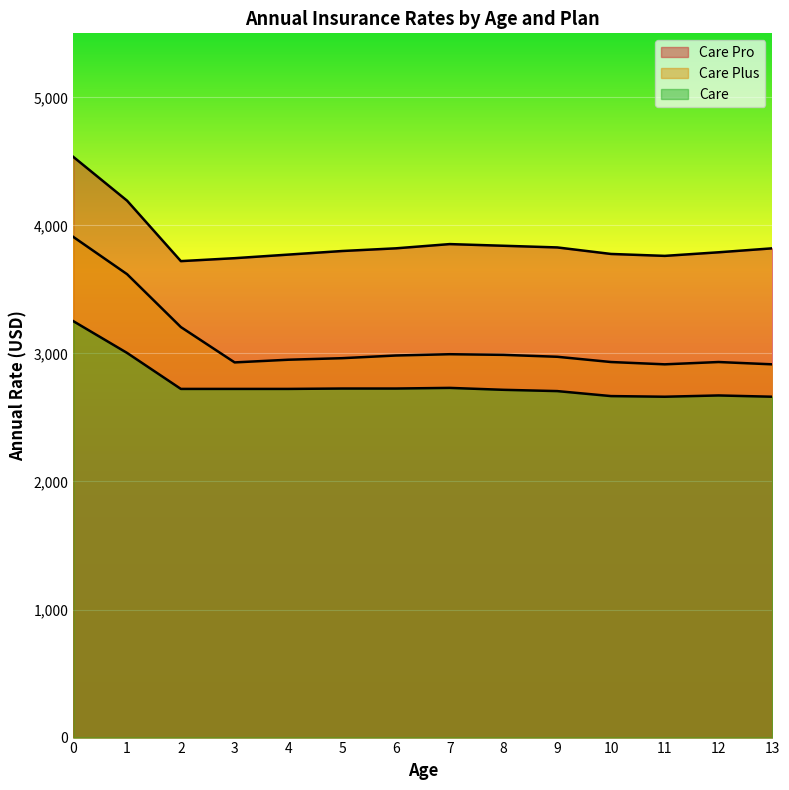

How many data points in Care are less than 2723?

6